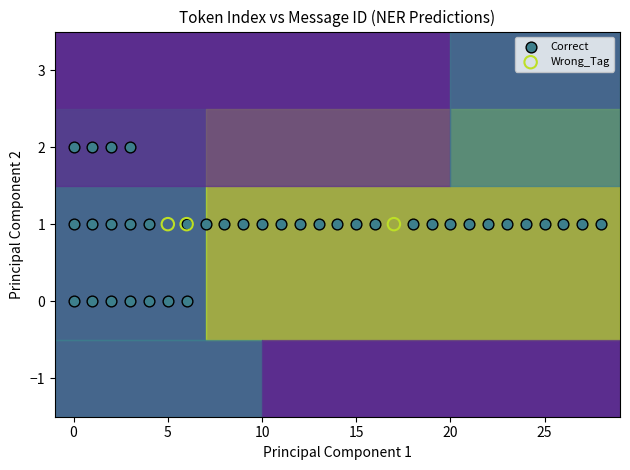

Which series reaches the minimum Y coordinate?

Correct